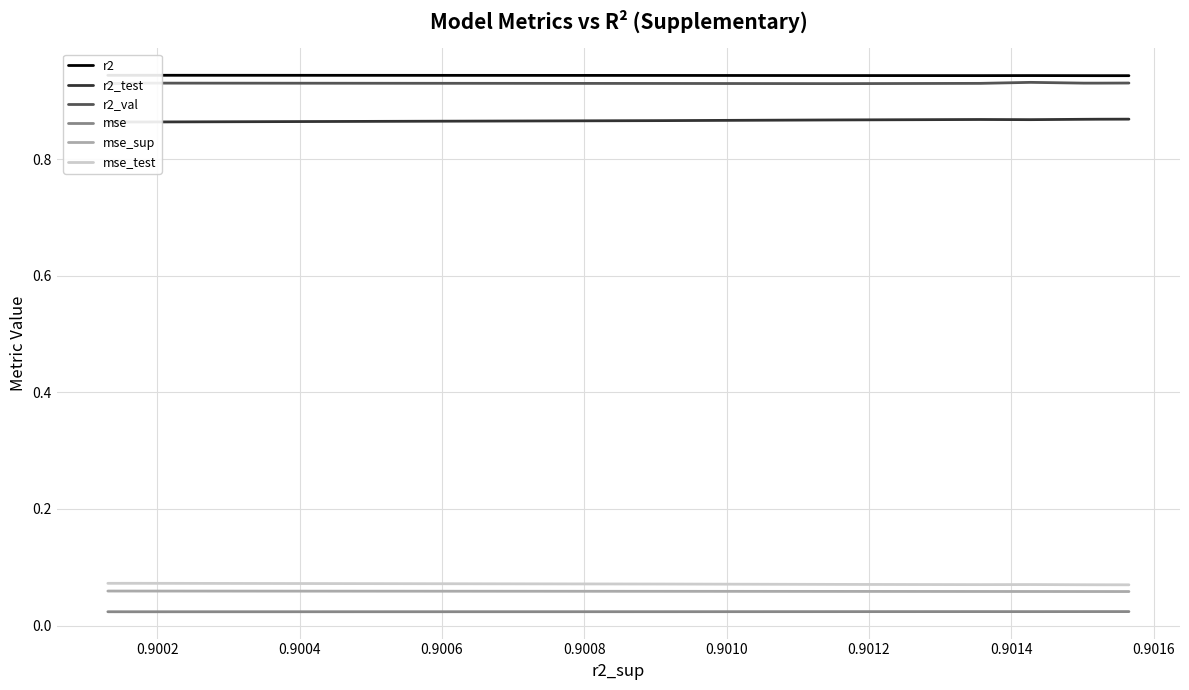

Reading left to right, extract all data points from this chart.

r2: 0.9	0.9	0.9	0.9	0.9	0.9	0.9	0.9	0.9	0.9
r2_test: 0.9	0.9	0.9	0.9	0.9	0.9	0.9	0.9	0.9	0.9
r2_val: 0.9	0.9	0.9	0.9	0.9	0.9	0.9	0.9	0.9	0.9
mse: 0.0	0.0	0.0	0.0	0.0	0.0	0.0	0.0	0.0	0.0
mse_sup: 0.1	0.1	0.1	0.1	0.1	0.1	0.1	0.1	0.1	0.1
mse_test: 0.1	0.1	0.1	0.1	0.1	0.1	0.1	0.1	0.1	0.1